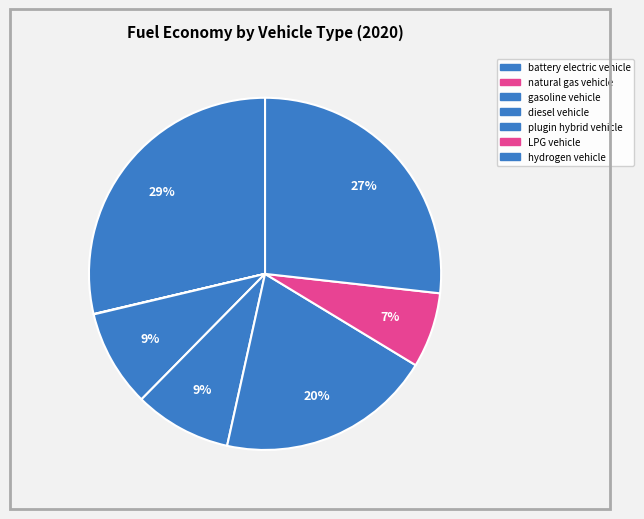

Which slice is the largest?

battery electric vehicle